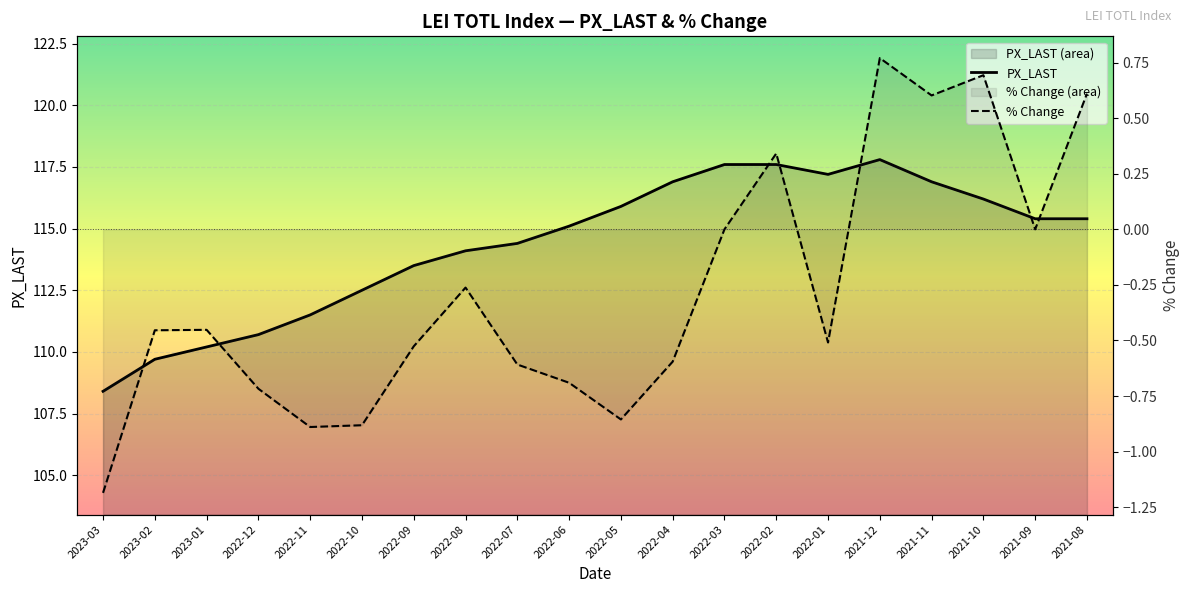

At which category does the chart reach its minimum across all series?

2023-03